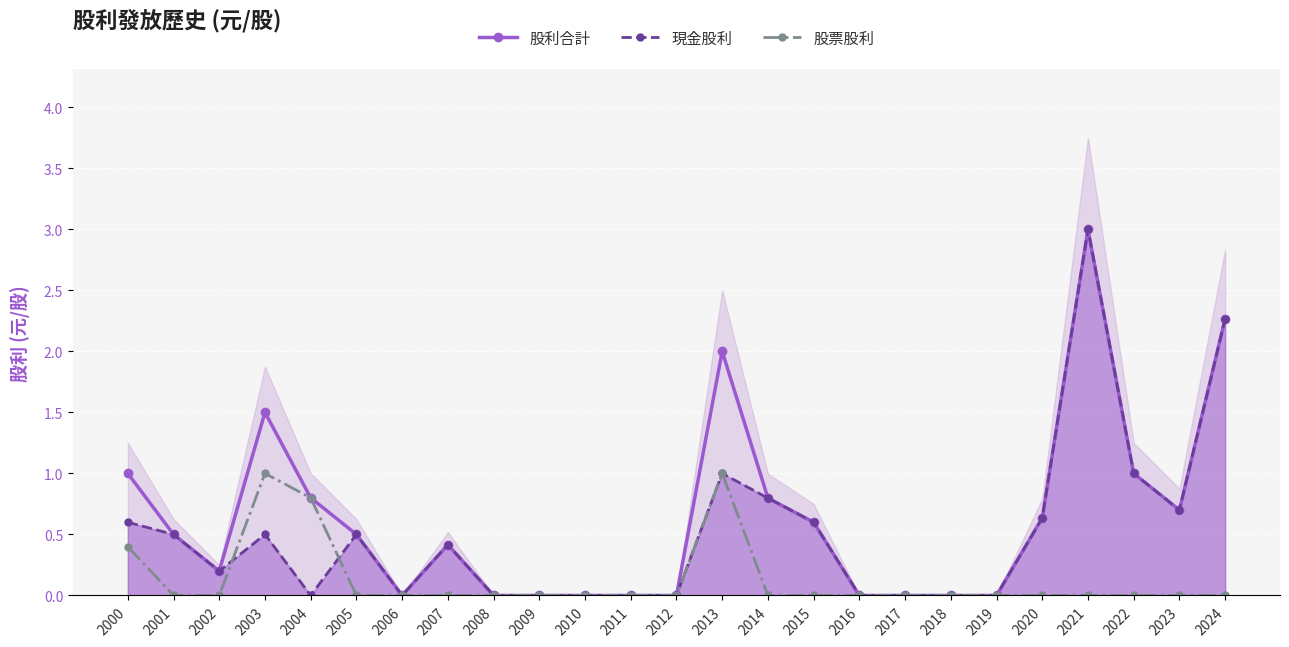

Where is 股票股利 nearest to the value 0?

2001